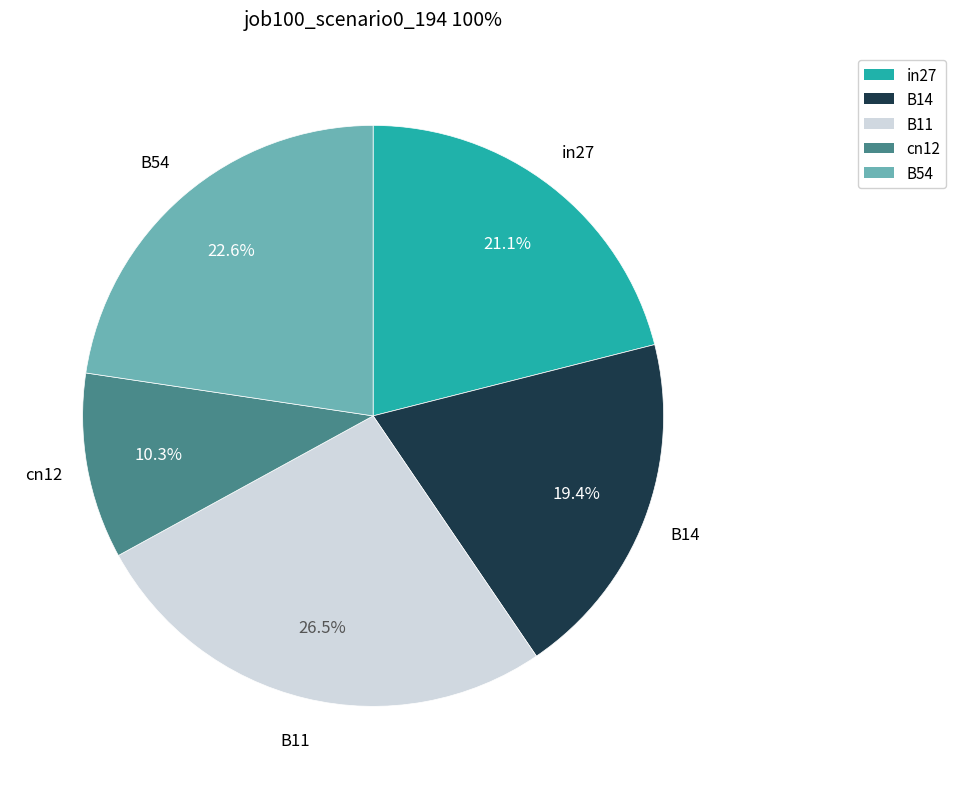

Rank the categories by value from highest to lowest.

B11, B54, in27, B14, cn12